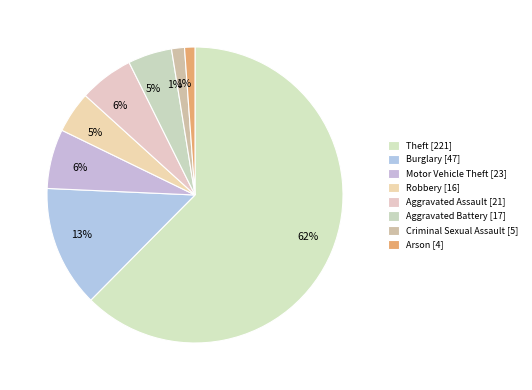

Which category has the smallest portion of the pie?

Arson